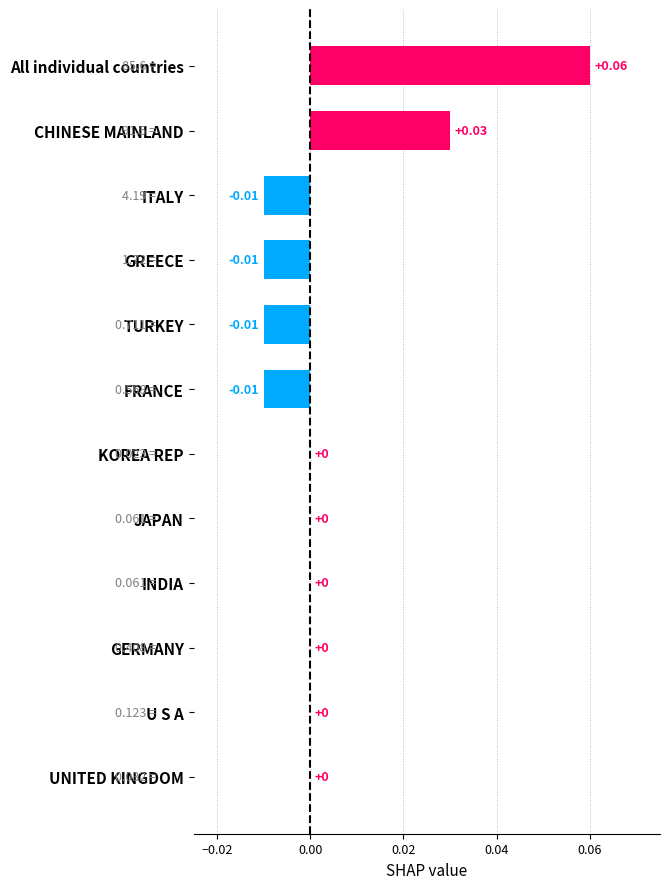

Which category has the highest value across all series?

All individual countries